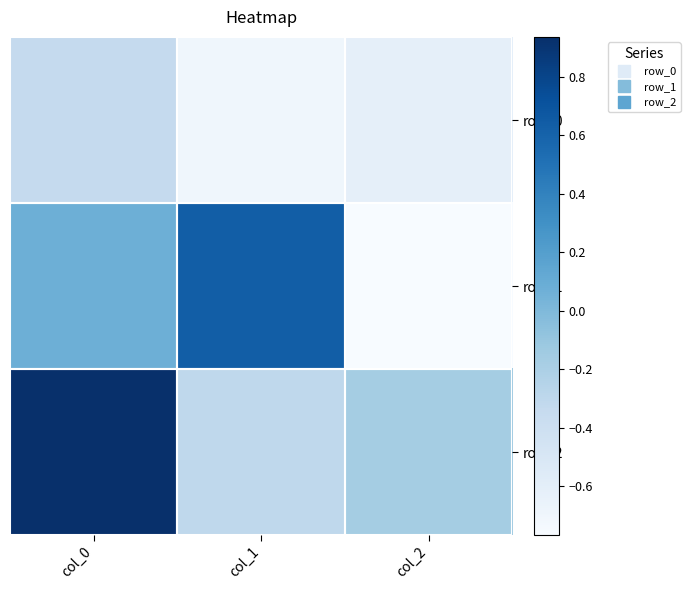

Is the value of row_2 at col_2 greater than the value of row_0 at col_1?

Yes